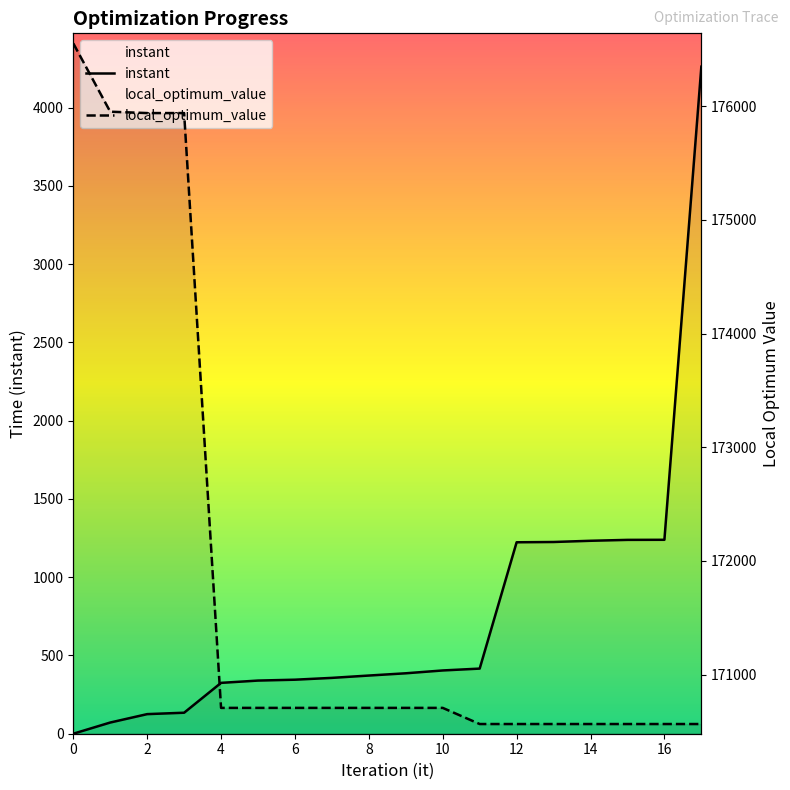

Reading left to right, list all the values displayed in this chart.

instant: 0.0	71.5	125.2	134.2	324.9	339.6	345.2	356.8	371.7	386.1	404.2	416.1	1223.1	1224.9	1232.7	1238.4	1239.0	4261.6
local_optimum_value: 176553.0	175952.0	175940.0	175940.0	170708.0	170708.0	170708.0	170708.0	170708.0	170708.0	170708.0	170566.0	170566.0	170566.0	170566.0	170566.0	170566.0	170566.0